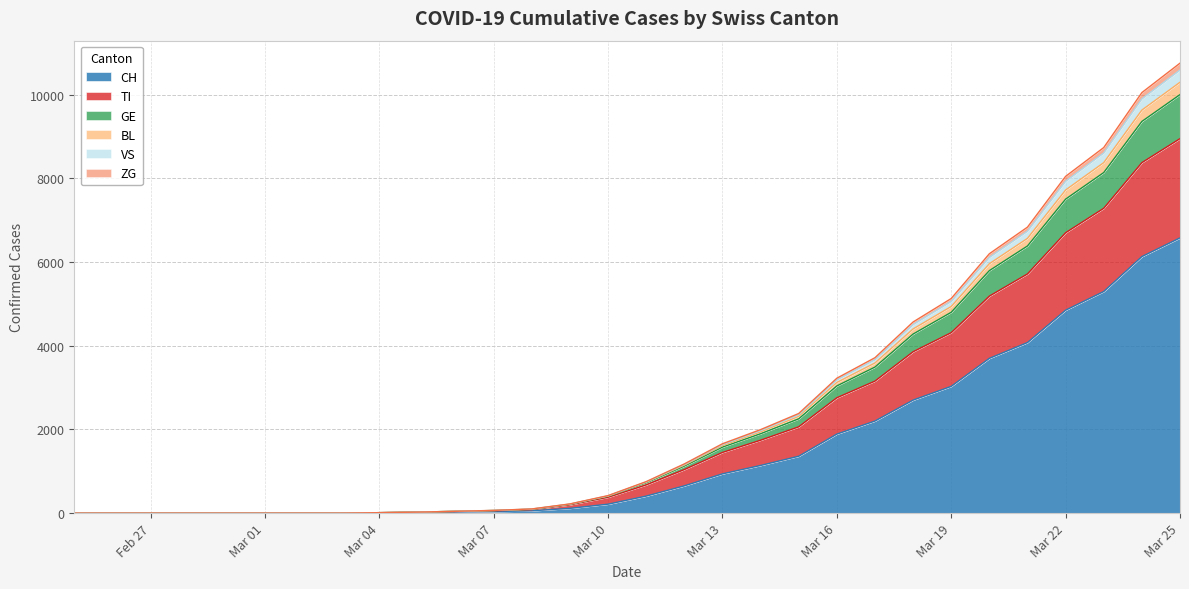

What is the total value across all series at Mar 04?

63